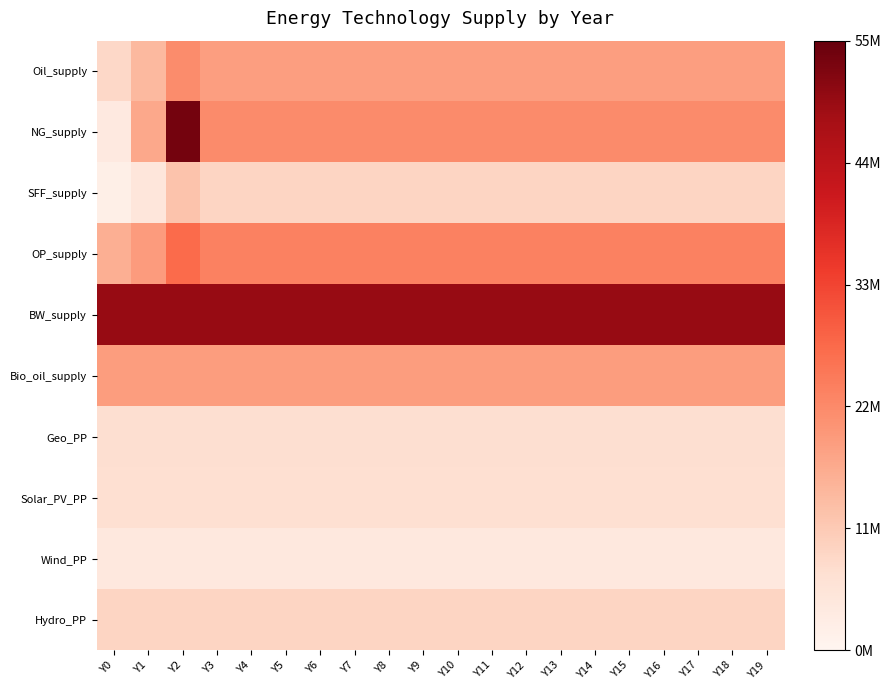

Reading left to right, extract all data points from this chart.

Oil_supply: Y0=8360591.9	Y1=14150324.0	Y2=21549718.5	Y3=18487383.3	Y4=18487383.3	Y5=18487383.3	Y6=18487383.3	Y7=18487383.3	Y8=18487383.3	Y9=18487383.3	Y10=18487383.3	Y11=18487383.3	Y12=18487383.3	Y13=18487383.3	Y14=18487383.3	Y15=18487383.3	Y16=18487383.3	Y17=18487383.3	Y18=18487383.3	Y19=18487383.3
NG_supply: Y0=3685435.4	Y1=16857220.8	Y2=53432806.2	Y3=21900000.0	Y4=21900000.0	Y5=21900000.0	Y6=21900000.0	Y7=21900000.0	Y8=21900000.0	Y9=21900000.0	Y10=21900000.0	Y11=21900000.0	Y12=21900000.0	Y13=21900000.0	Y14=21900000.0	Y15=21900000.0	Y16=21900000.0	Y17=21900000.0	Y18=21900000.0	Y19=21900000.0
SFF_supply: Y0=2037600.8	Y1=4837847.8	Y2=12231994.1	Y3=8877519.0	Y4=8877519.0	Y5=8877519.0	Y6=8877519.0	Y7=8877519.0	Y8=8877519.0	Y9=8877519.0	Y10=8877519.0	Y11=8877519.0	Y12=8877519.0	Y13=8877519.0	Y14=8877519.0	Y15=8877519.0	Y16=8877519.0	Y17=8877519.0	Y18=8877519.0	Y19=8877519.0
OP_supply: Y0=15820207.4	Y1=19097229.1	Y2=27230058.1	Y3=23477822.5	Y4=23477822.5	Y5=23477822.5	Y6=23477822.5	Y7=23477822.5	Y8=23477822.5	Y9=23477822.5	Y10=23477822.5	Y11=23477822.5	Y12=23477822.5	Y13=23477822.5	Y14=23477822.5	Y15=23477822.5	Y16=23477822.5	Y17=23477822.5	Y18=23477822.5	Y19=23477822.5
BW_supply: Y0=49555455.0	Y1=49555455.0	Y2=49555455.0	Y3=49555455.0	Y4=49555455.0	Y5=49555455.0	Y6=49555455.0	Y7=49555455.0	Y8=49555455.0	Y9=49555455.0	Y10=49555455.0	Y11=49555455.0	Y12=49555455.0	Y13=49555455.0	Y14=49555455.0	Y15=49555455.0	Y16=49555455.0	Y17=49555455.0	Y18=49555455.0	Y19=49555455.0
Bio_oil_supply: Y0=18803921.4	Y1=18803921.4	Y2=18803921.4	Y3=18803921.4	Y4=18803921.4	Y5=18803921.4	Y6=18803921.4	Y7=18803921.4	Y8=18803921.4	Y9=18803921.4	Y10=18803921.4	Y11=18803921.4	Y12=18803921.4	Y13=18803921.4	Y14=18803921.4	Y15=18803921.4	Y16=18803921.4	Y17=18803921.4	Y18=18803921.4	Y19=18803921.4
Geo_PP: Y0=7011099.8	Y1=7011099.8	Y2=7011099.8	Y3=7011099.8	Y4=7011099.8	Y5=7011099.8	Y6=7011099.8	Y7=7011099.8	Y8=7011099.8	Y9=7011099.8	Y10=7011099.8	Y11=7011099.8	Y12=7011099.8	Y13=7011099.8	Y14=7011099.8	Y15=7011099.8	Y16=7011099.8	Y17=7011099.8	Y18=7011099.8	Y19=7011099.8
Solar_PV_PP: Y0=6717403.4	Y1=6717403.4	Y2=6717403.4	Y3=6717403.4	Y4=6717403.4	Y5=6717403.4	Y6=6717403.4	Y7=6717403.4	Y8=6717403.4	Y9=6717403.4	Y10=6717403.4	Y11=6717403.4	Y12=6717403.4	Y13=6717403.4	Y14=6717403.4	Y15=6717403.4	Y16=6717403.4	Y17=6717403.4	Y18=6717403.4	Y19=6717403.4
Wind_PP: Y0=4205112.7	Y1=4205112.7	Y2=4205112.7	Y3=4205112.7	Y4=4205112.7	Y5=4205112.7	Y6=4205112.7	Y7=4205112.7	Y8=4205112.7	Y9=4205112.7	Y10=4205112.7	Y11=4205112.7	Y12=4205112.7	Y13=4205112.7	Y14=4205112.7	Y15=4205112.7	Y16=4205112.7	Y17=4205112.7	Y18=4205112.7	Y19=4205112.7
Hydro_PP: Y0=8812490.7	Y1=8812490.7	Y2=8812490.7	Y3=8812490.7	Y4=8812490.7	Y5=8812490.7	Y6=8812490.7	Y7=8812490.7	Y8=8812490.7	Y9=8812490.7	Y10=8812490.7	Y11=8812490.7	Y12=8812490.7	Y13=8812490.7	Y14=8812490.7	Y15=8812490.7	Y16=8812490.7	Y17=8812490.7	Y18=8812490.7	Y19=8812490.7